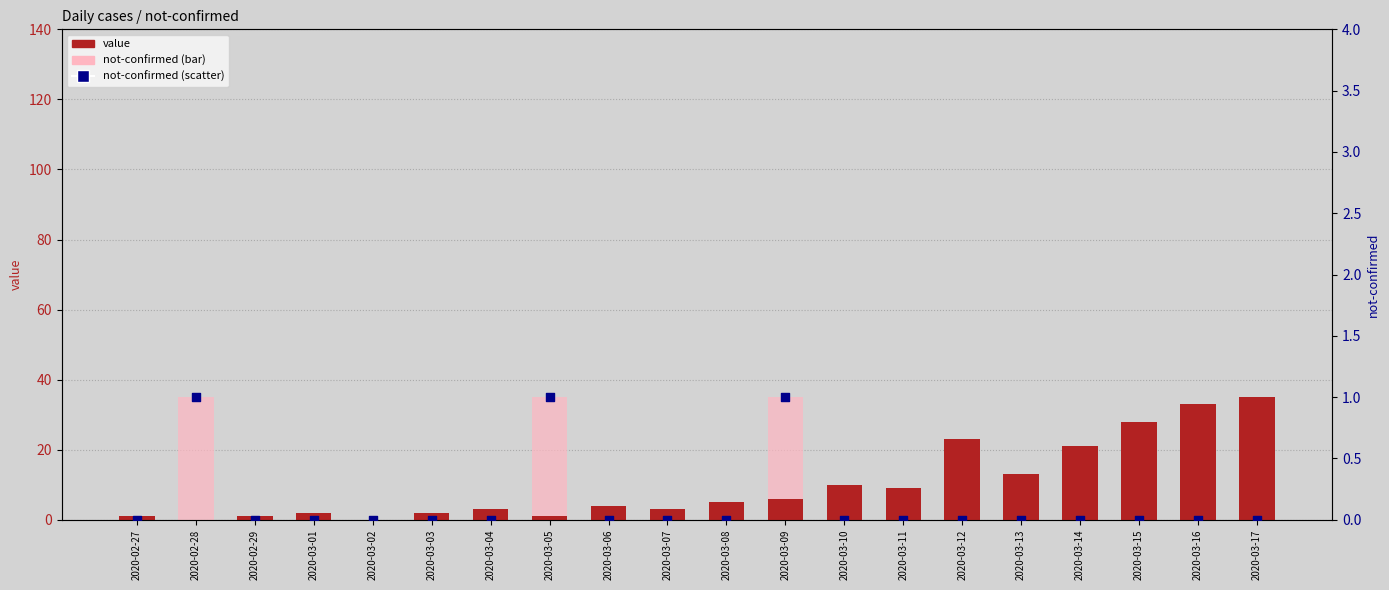

At which category is the sum across all series the highest?

2020-03-09